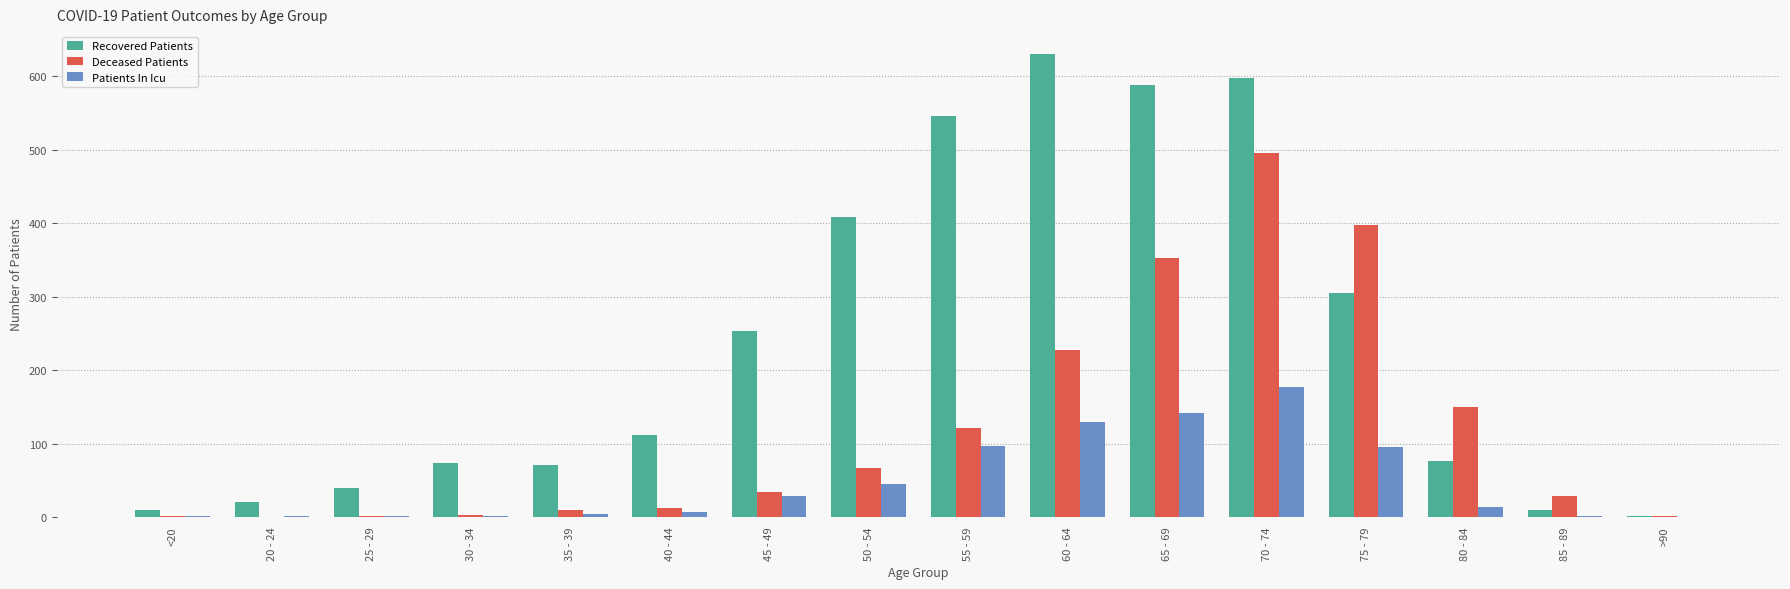

What is the sum of all Recovered Patients values?

3738